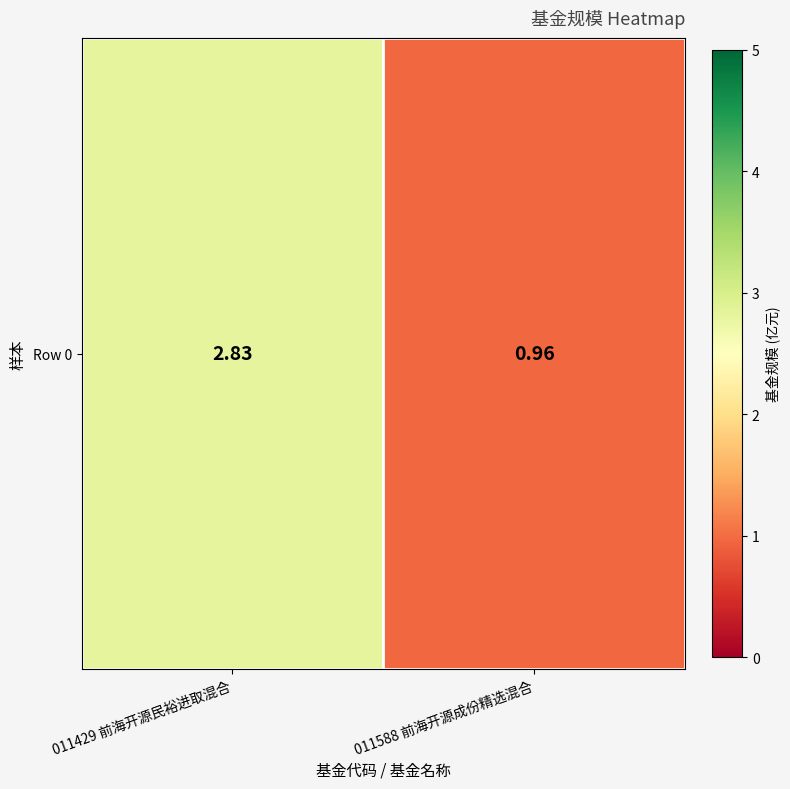

Reading right to left, transcribe all the data shown in this chart.

1.0	2.8